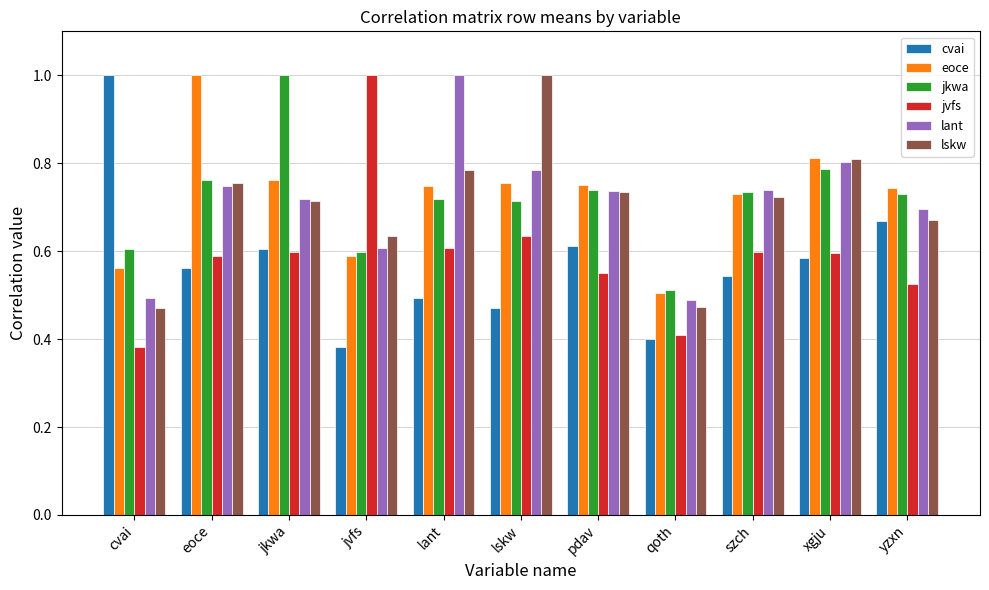

Which series changed the most between jkwa and yzxn?

jkwa